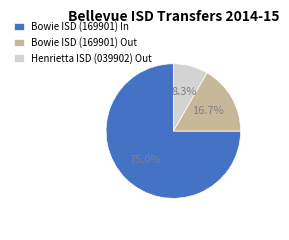

What is the majority slice?

Bowie ISD (169901) In